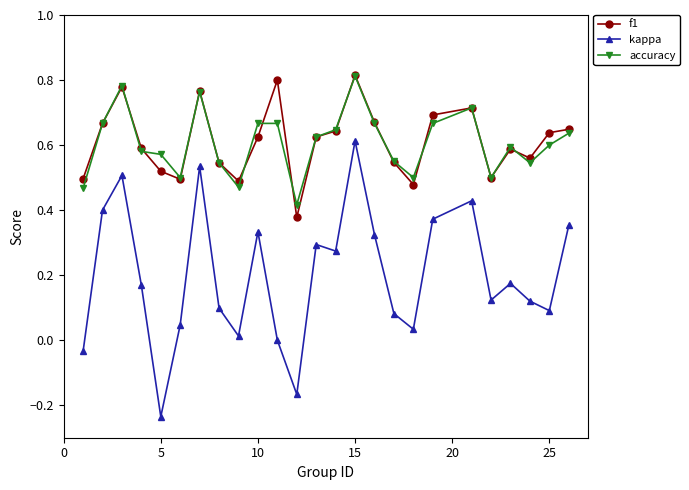

True or false: accuracy and kappa intersect in this chart.

False